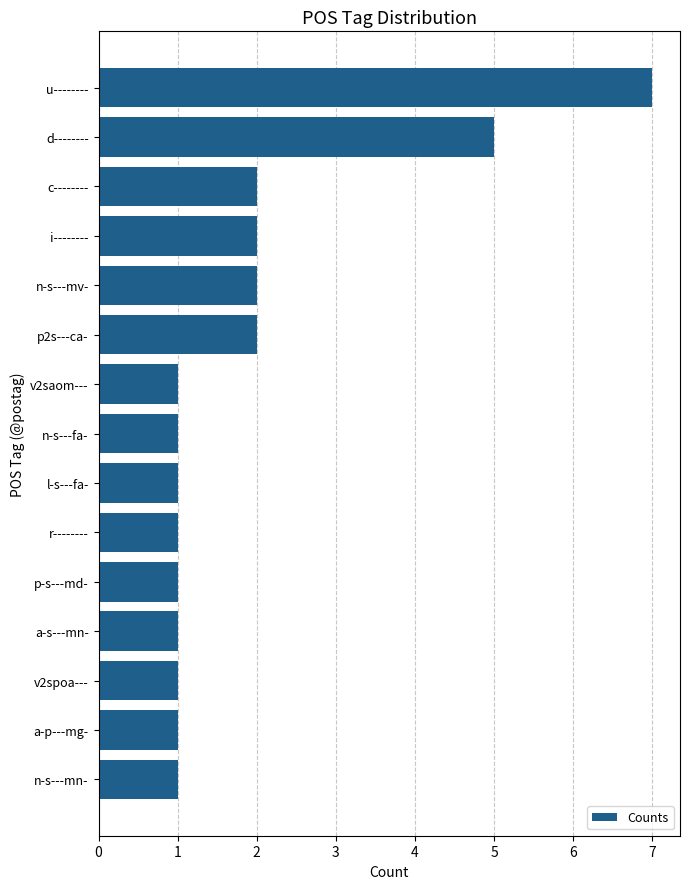

What is the change in value from n-s---fa- to n-s---mv-?

+1